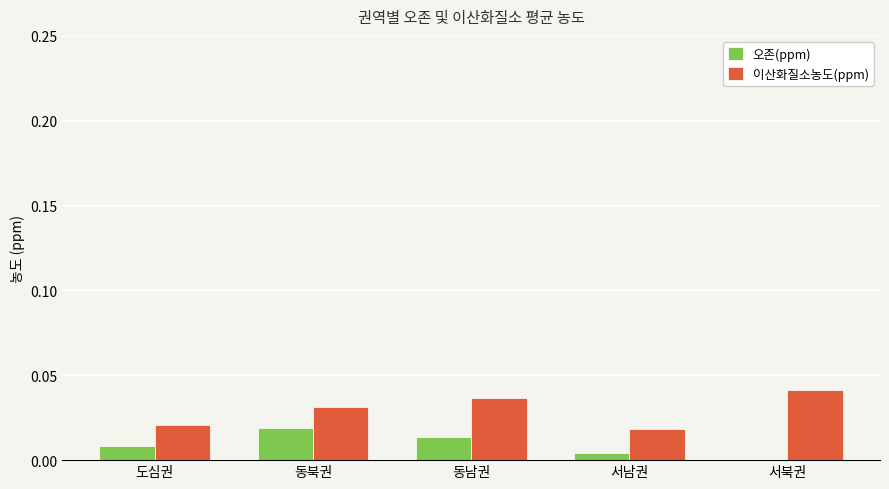

Which series has the largest range (max minus min)?

이산화질소농도(ppm)